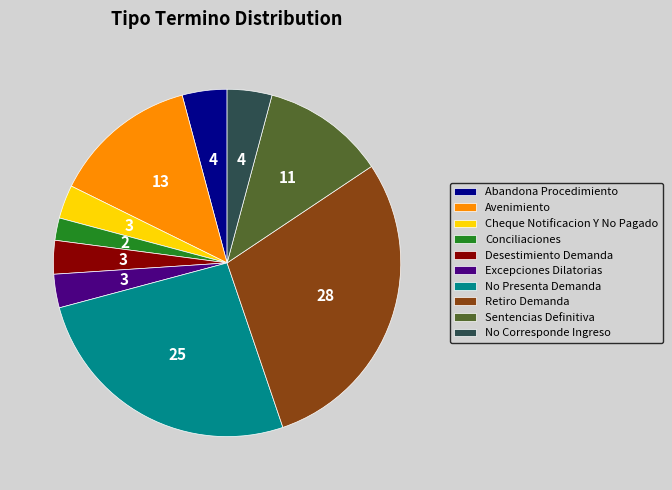

Which slice is the smallest?

Conciliaciones